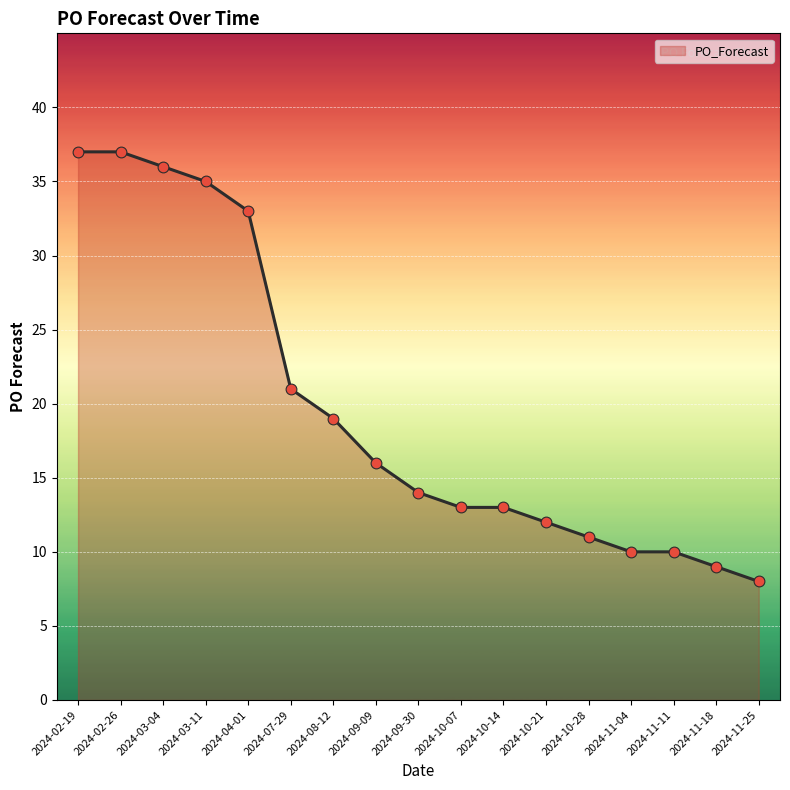

What is the change in value from 2024-03-11 to 2024-11-04?

-25